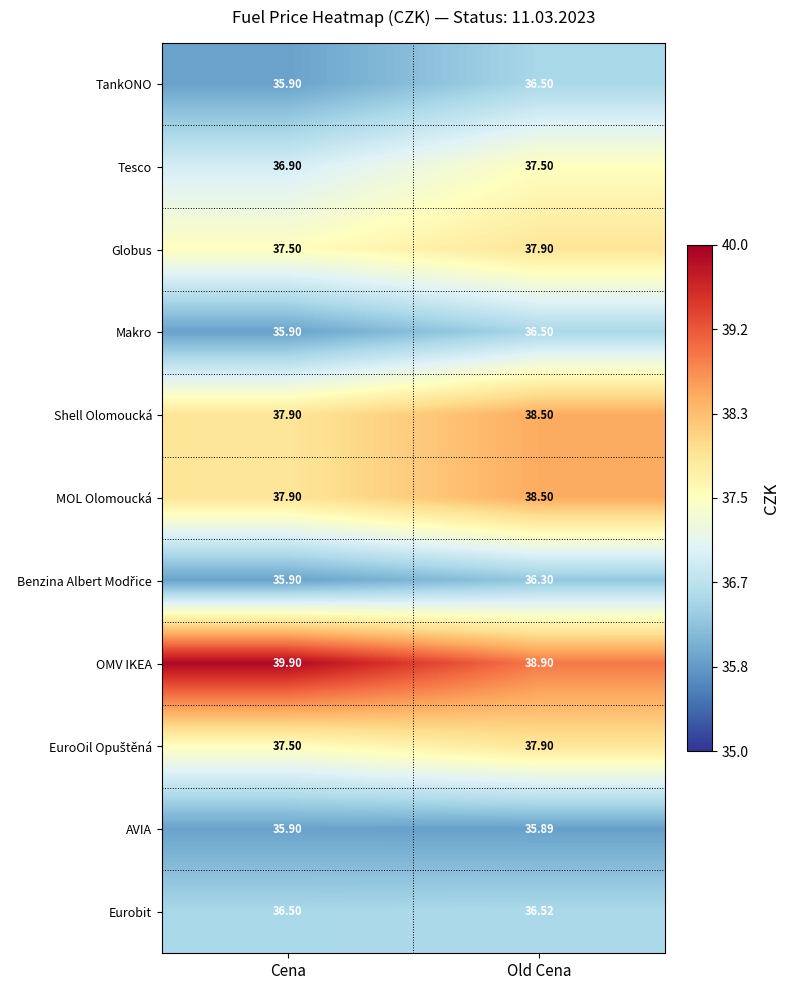

Where does the OMV IKEA series first go above 39?

Cena